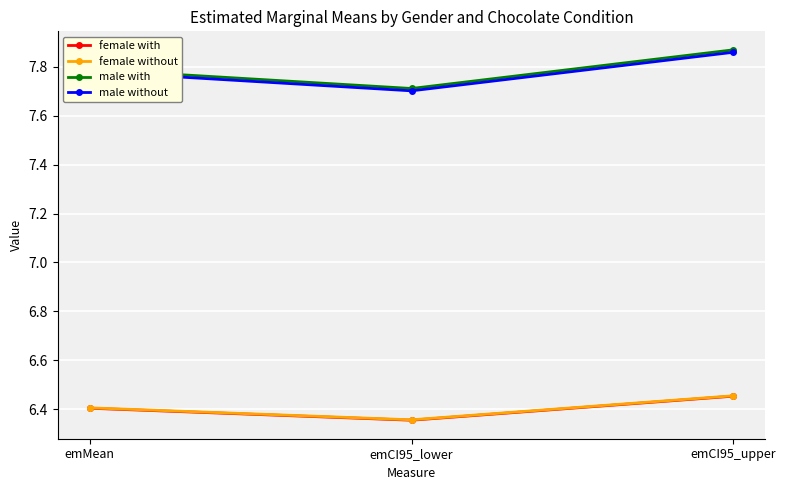

At which category does the chart reach its peak across all series?

emCI95_upper